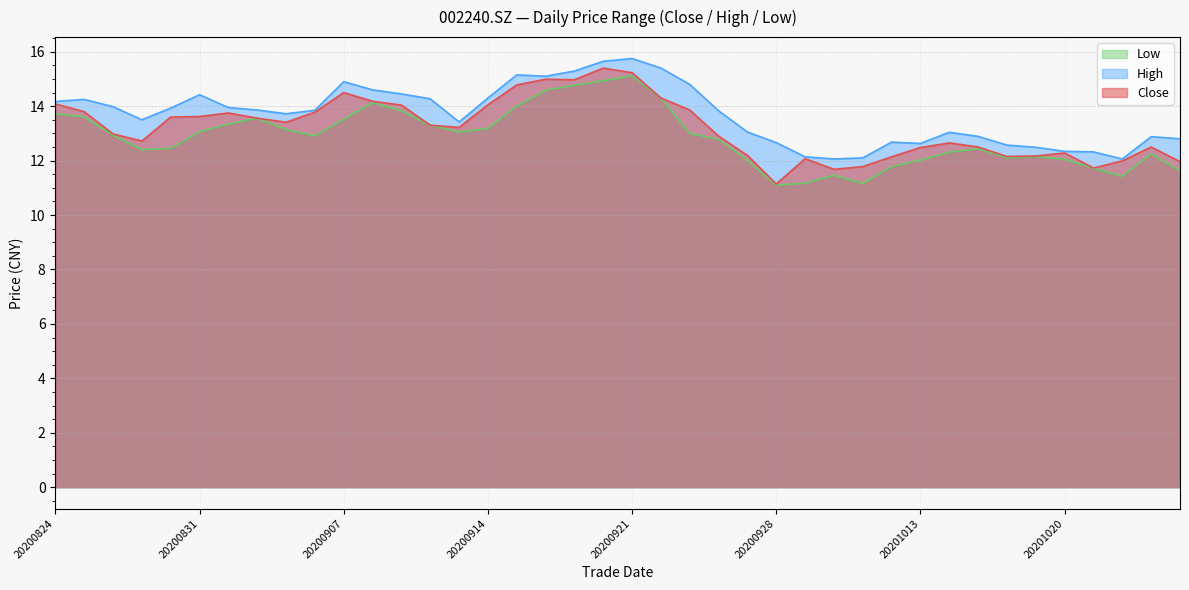

What is the value of the high point at the 27th from the left?

12.1